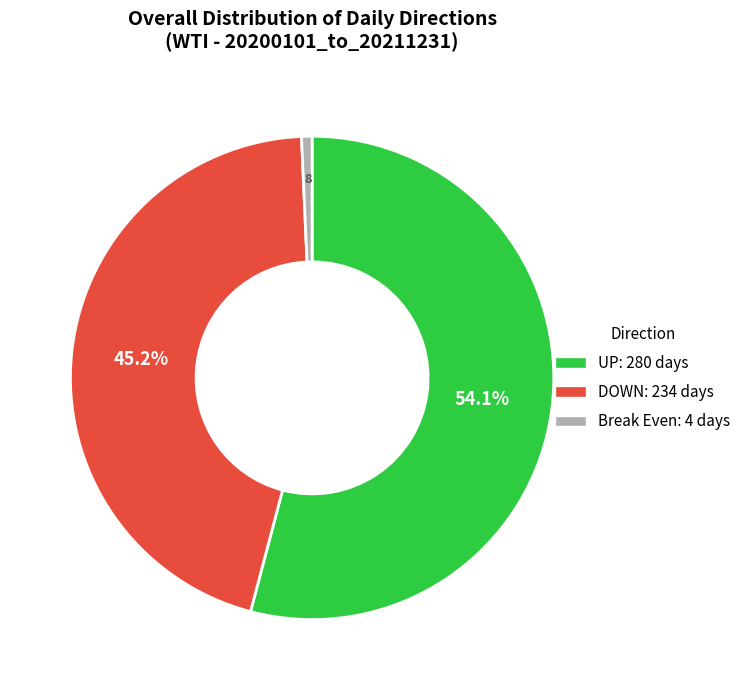

Is there a majority slice in this chart?

Yes